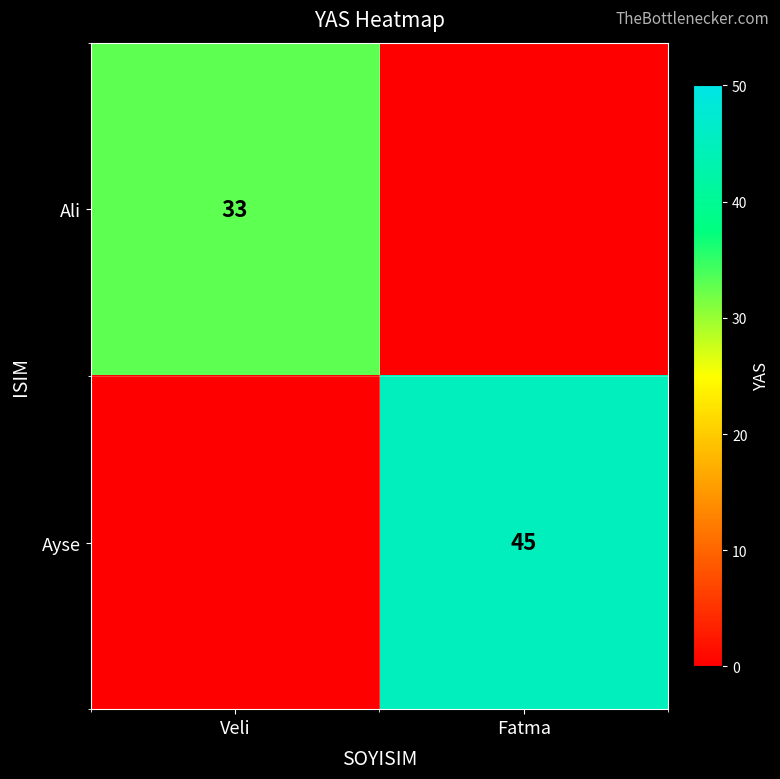

The Ayse series shows 10 at Fatma. True or false?

False